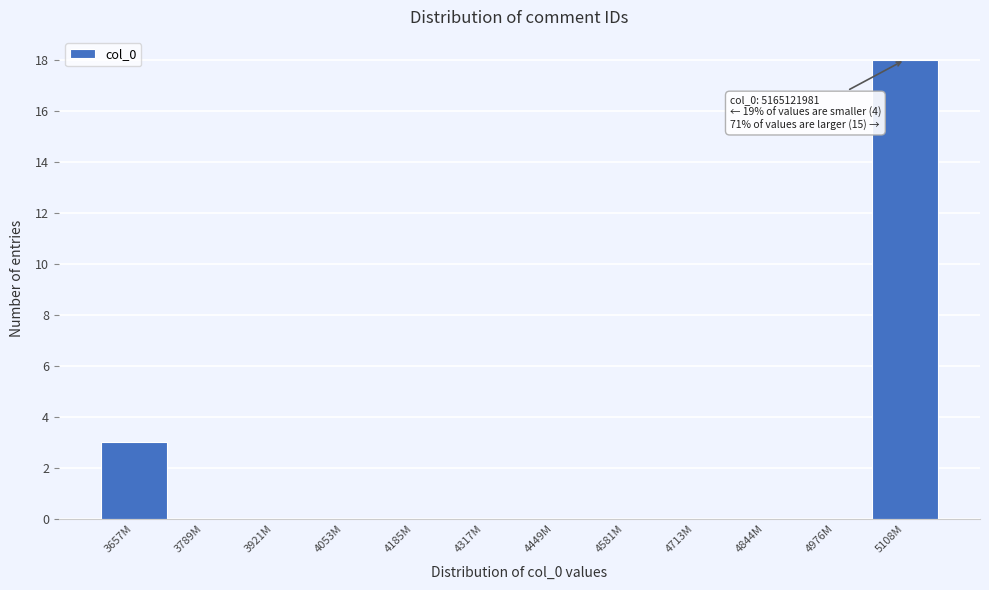

Reading right to left, list all the values displayed in this chart.

5108M=18	4976M=0	4844M=0	4713M=0	4581M=0	4449M=0	4317M=0	4185M=0	4053M=0	3921M=0	3789M=0	3657M=3